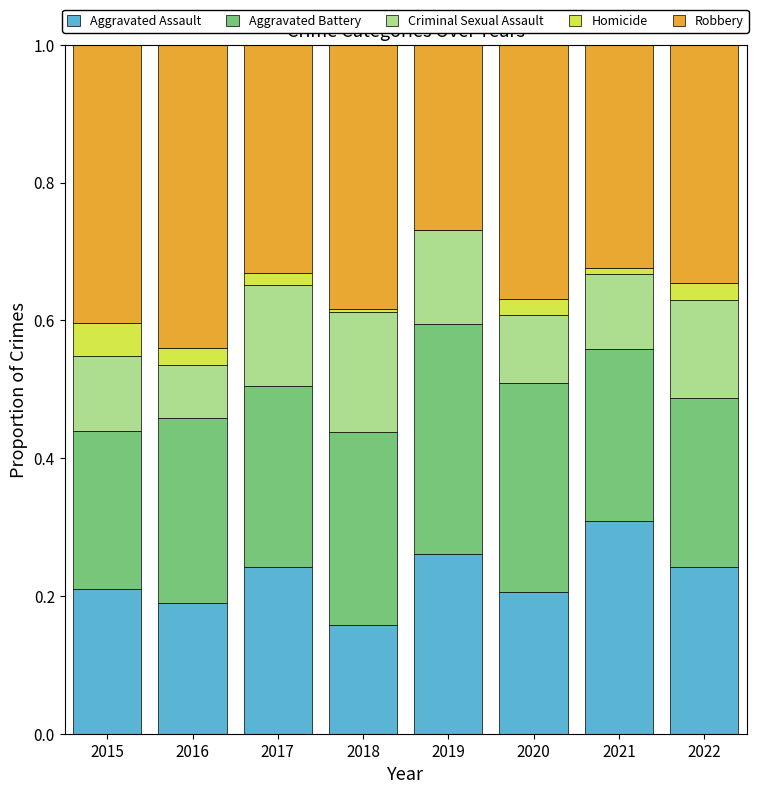

Are the bars grouped side by side (vs. stacked)?

No